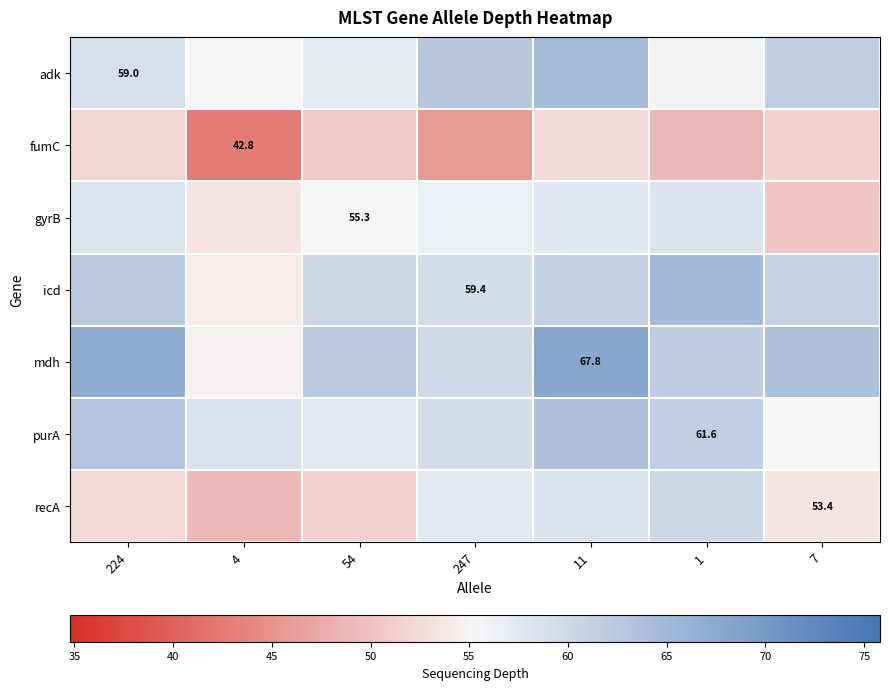

Which series has the largest total across all categories?

mdh